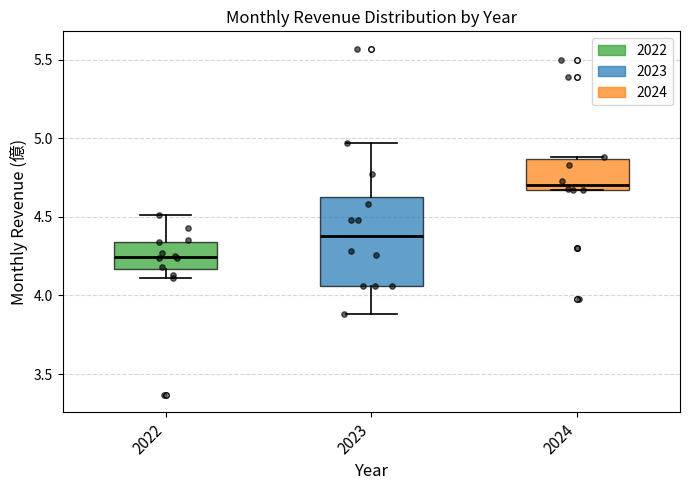

Reading left to right, read every box against the y-axis: the position of its median line, the range the box covers, and the ends of its whiskers. The values are not printed on the chart, so give them approximately, as read against the axis.

2022: median 4.25, box 4.15 to 4.35, whiskers 4.10 to 4.50
2023: median 4.40, box 4.05 to 4.65, whiskers 3.90 to 4.95
2024: median 4.70, box 4.65 to 4.85, whiskers 4.65 to 4.90